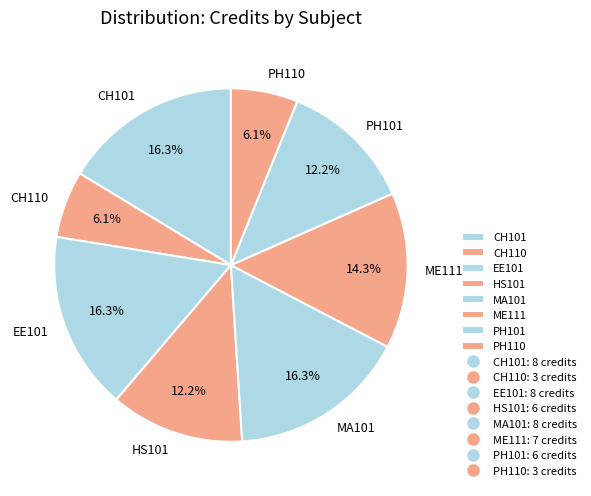

The HS101 slice represents 24% of the pie. True or false?

False